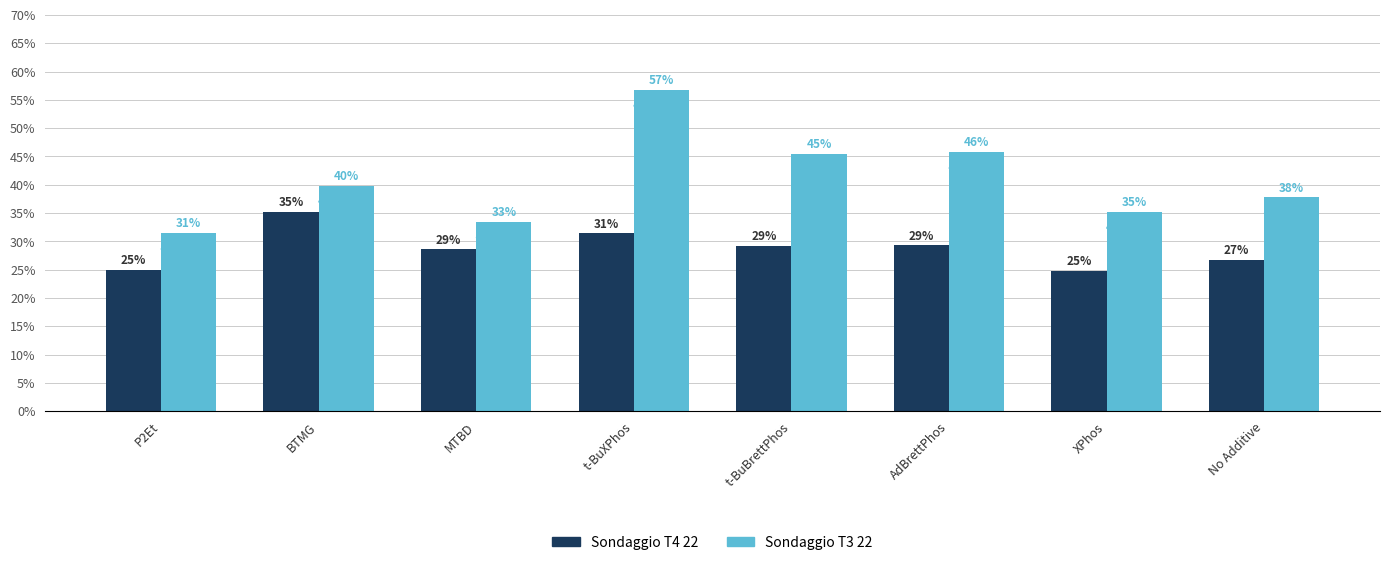

Rank the categories by Sondaggio T3 22 value from highest to lowest.

t-BuXPhos, AdBrettPhos, t-BuBrettPhos, BTMG, No Additive, XPhos, MTBD, P2Et